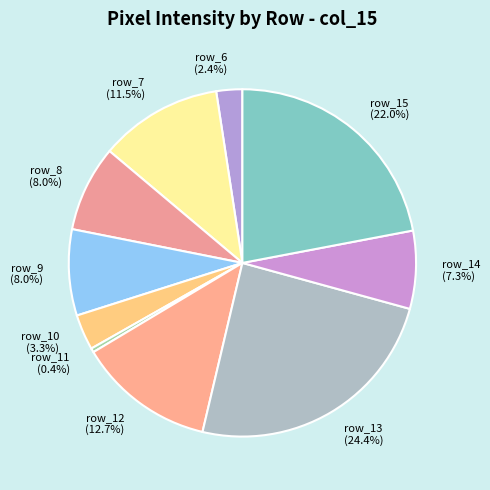

Is there any slice that represents more than half of the pie?

No